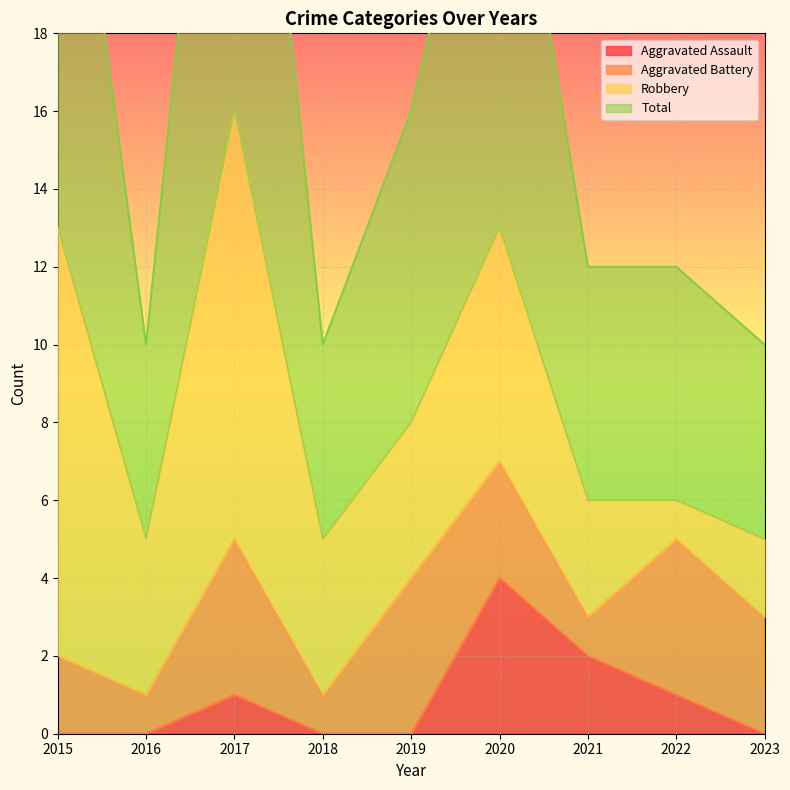

How many values in the Total series are below 12?

3